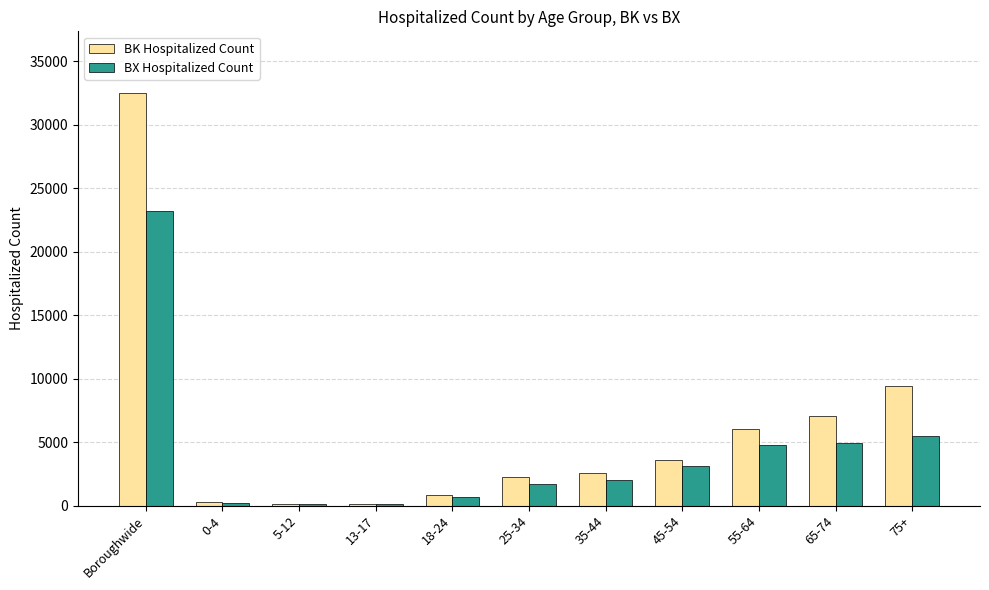

Which series has the largest total across all categories?

BK Hospitalized Count